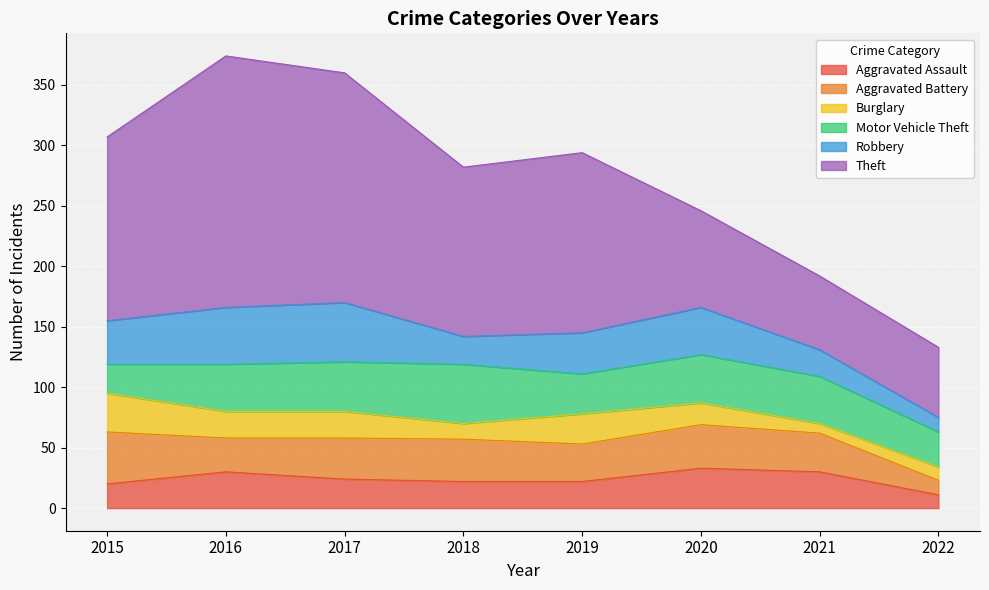

Which series changed the most between 2018 and 2022?

Theft